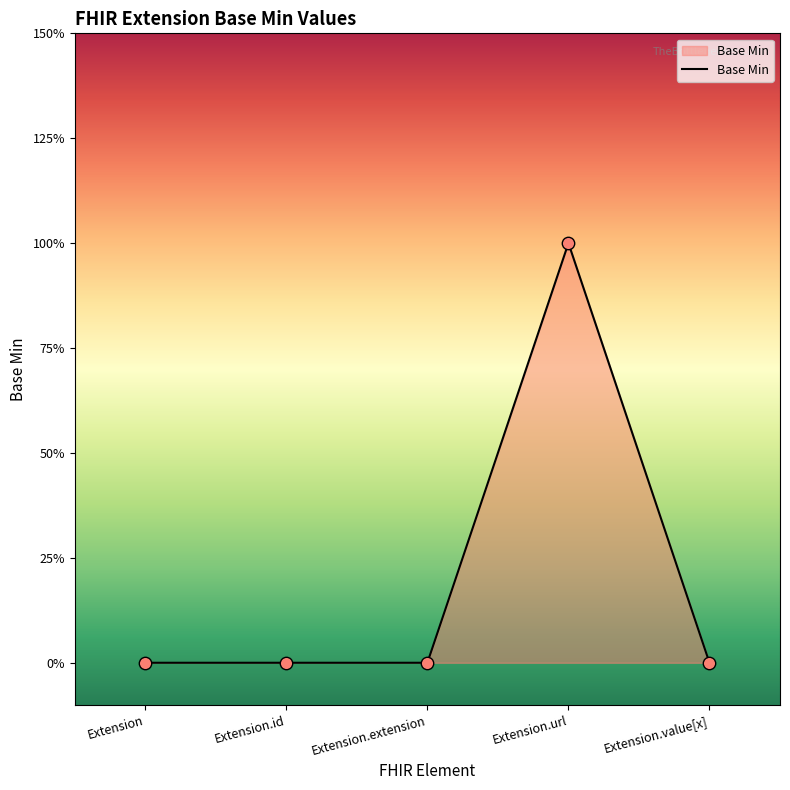

What is the change in value from Extension to Extension.url?

+1